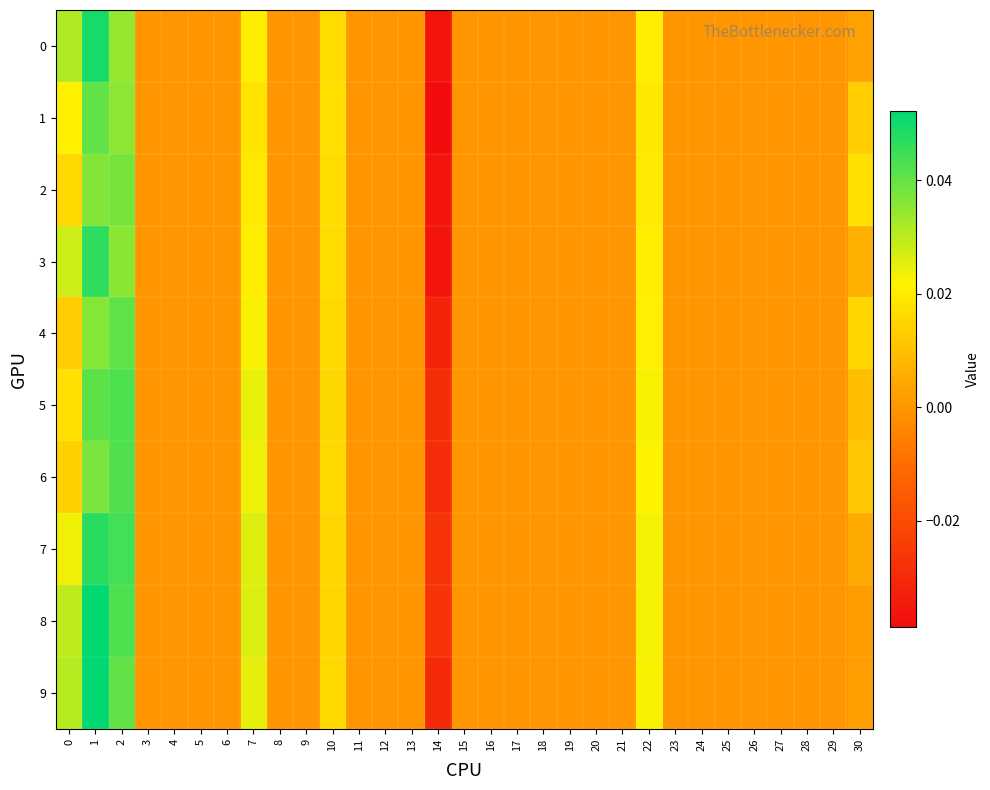

Which series has the largest range (max minus min)?

row_0